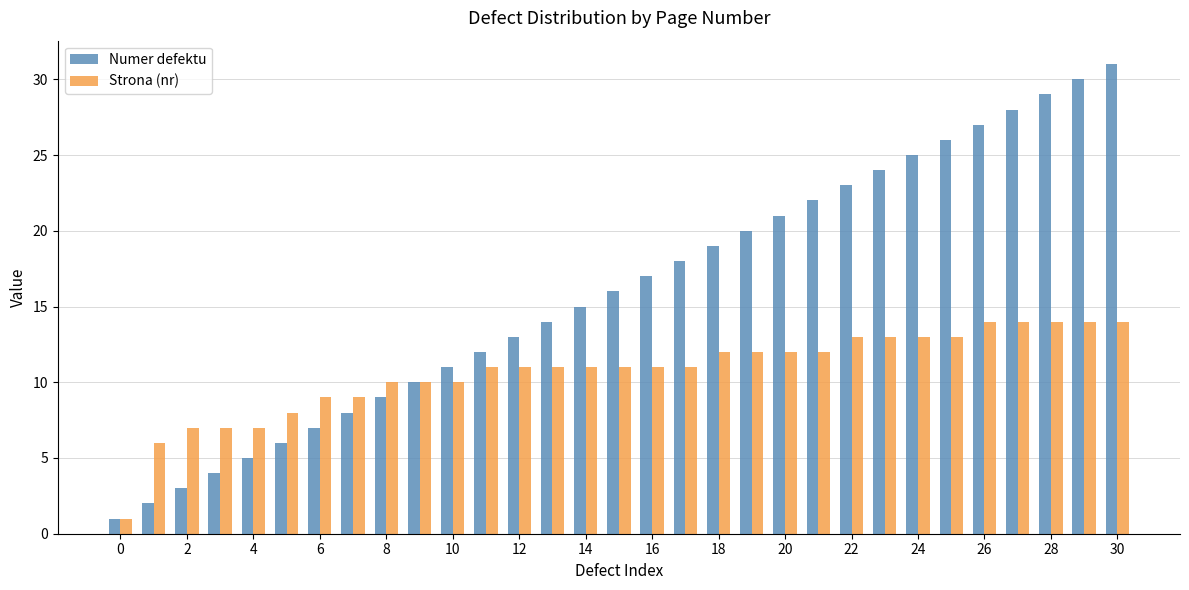

Reading left to right, what are all the values shown in this chart?

Numer defektu: 1	2	3	4	5	6	7	8	9	10	11	12	13	14	15	16	17	18	19	20	21	22	23	24	25	26	27	28	29	30	31
Strona (nr): 1	6	7	7	7	8	9	9	10	10	10	11	11	11	11	11	11	11	12	12	12	12	13	13	13	13	14	14	14	14	14